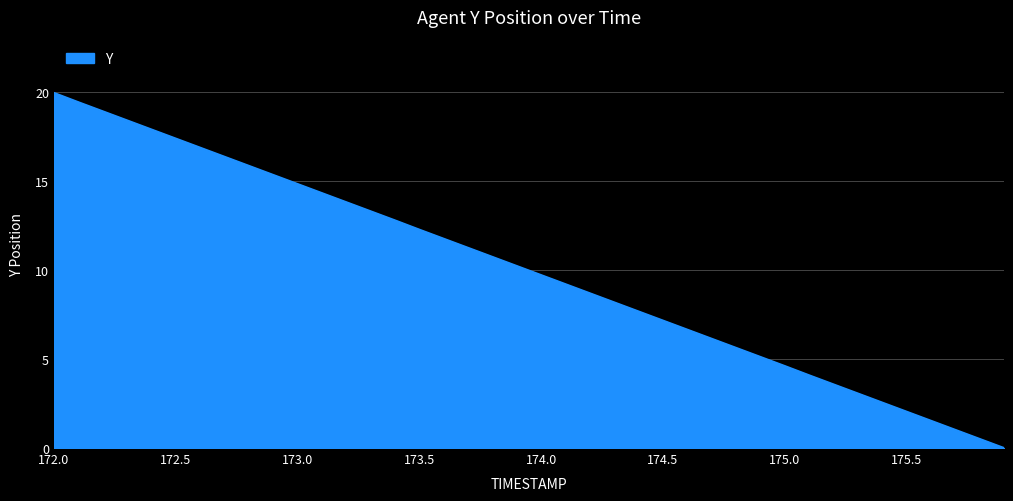

What is the greatest value displayed?

19.9